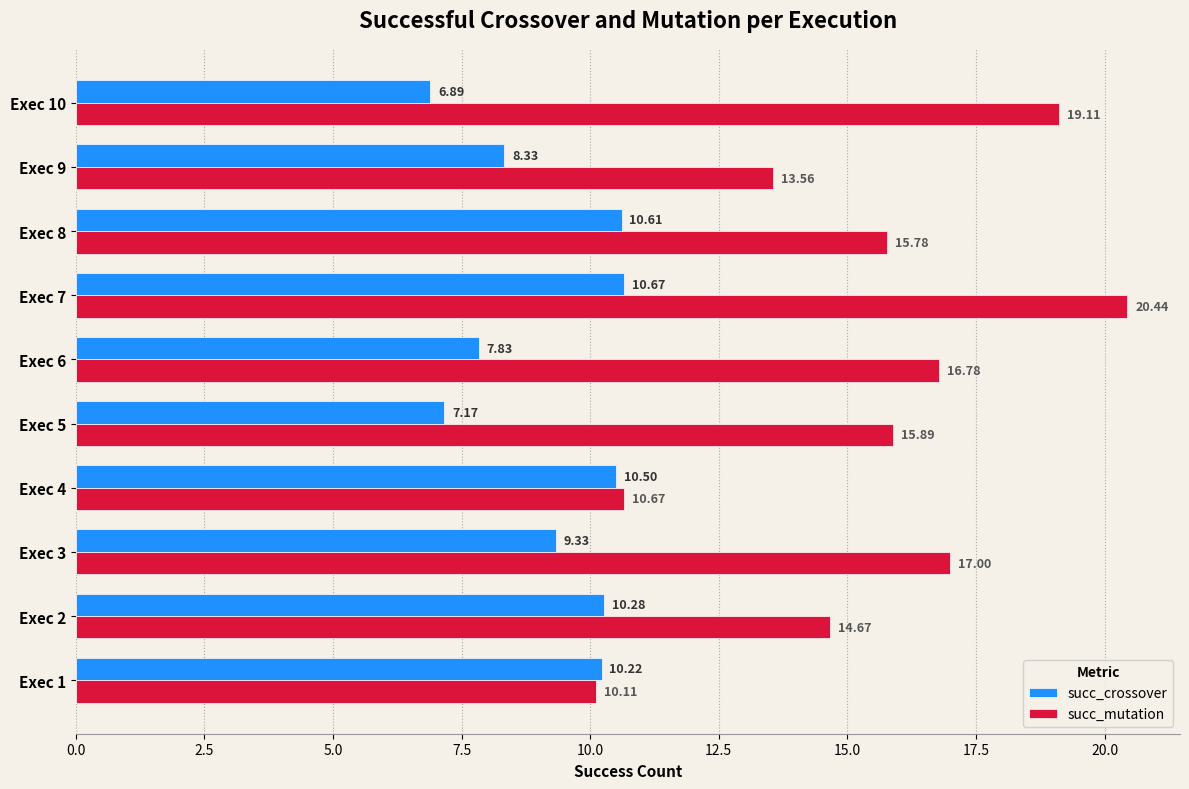

What is the total value across all series at Exec 3?

26.3